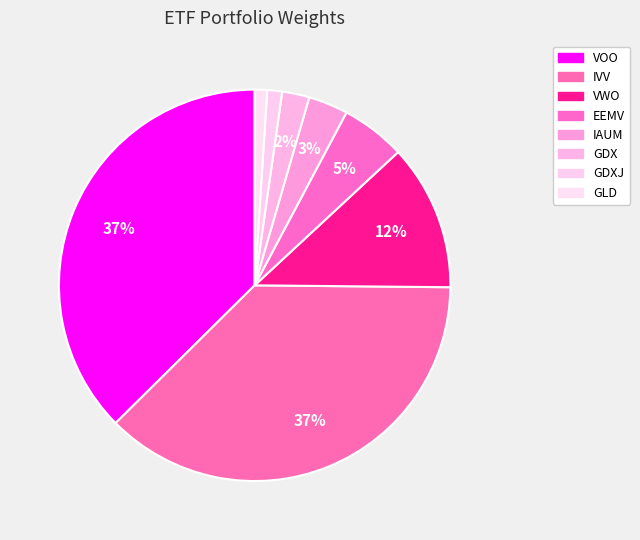

To the nearest percent, what is the combined percentage of VOO and GLD?

38%